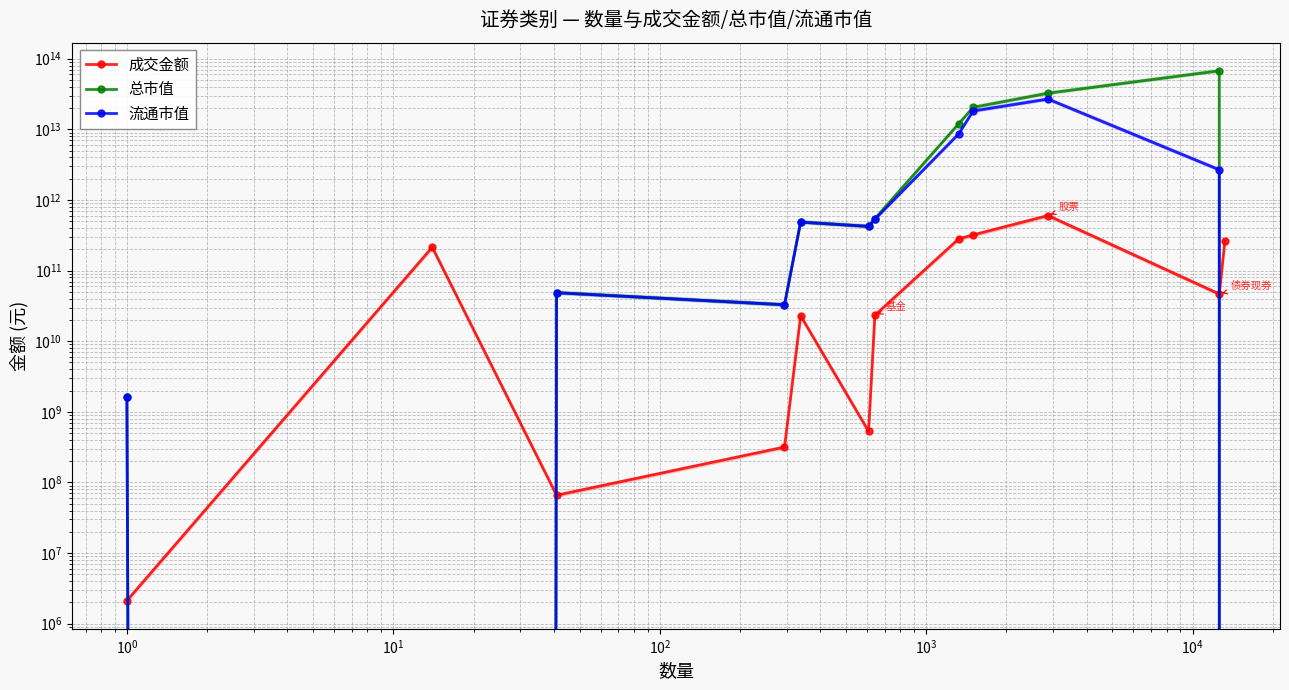

Which series has the largest range (max minus min)?

总市值